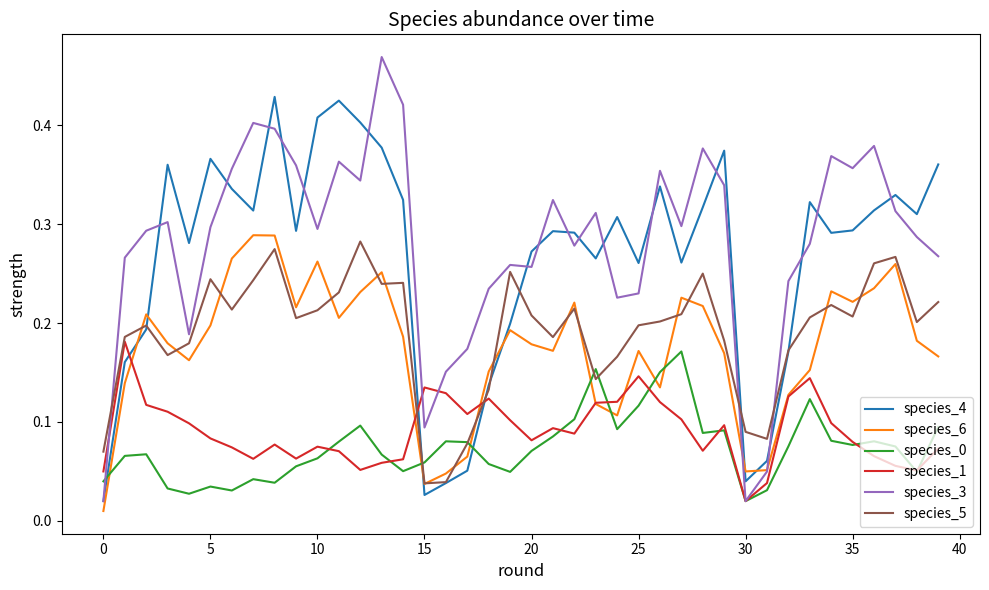

Which series has the widest spread of values?

species_3